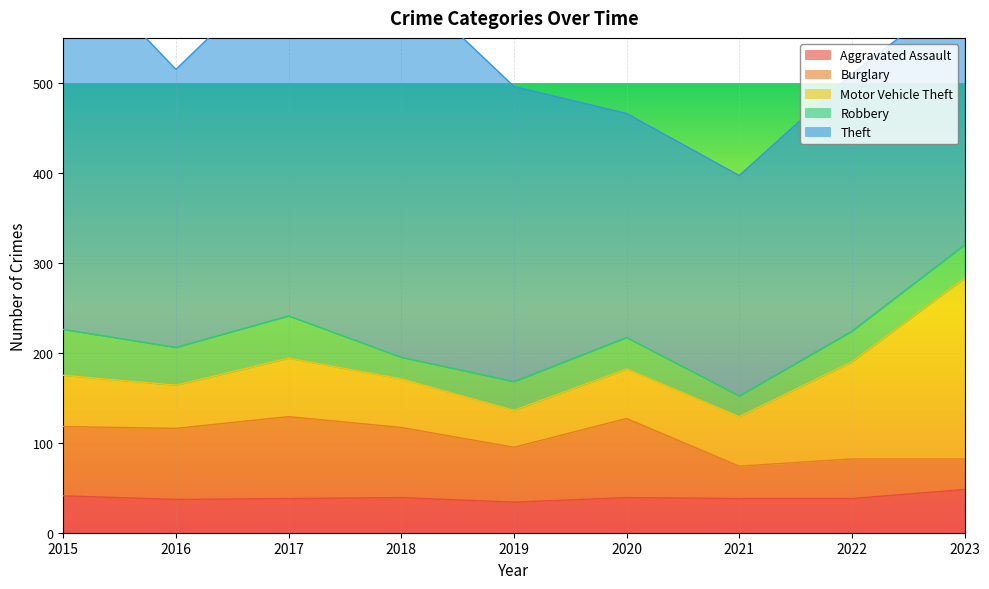

Which series changed the most between 2018 and 2022?

Theft